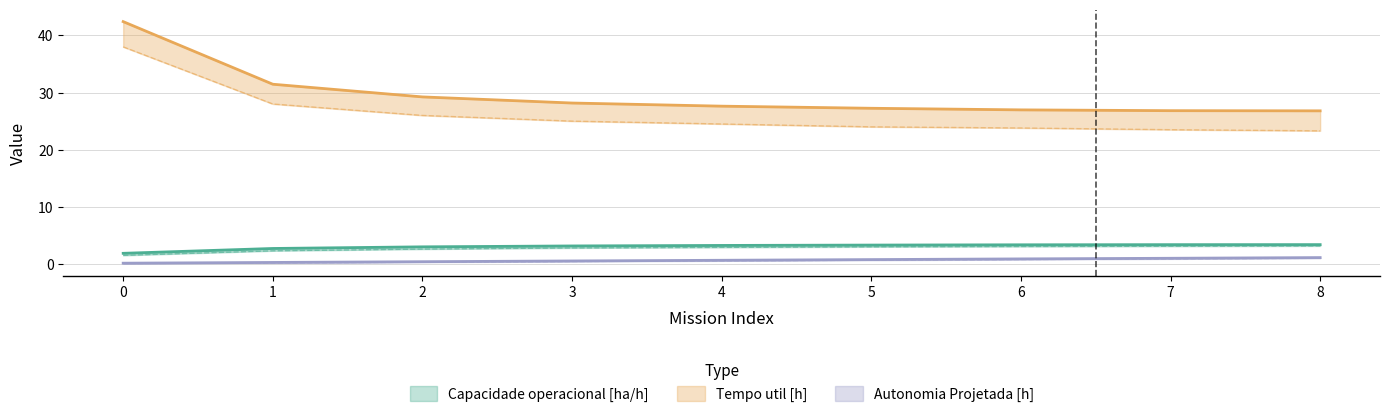

True or false: Tempo util [h] has a value of 29.2 at 2.

True